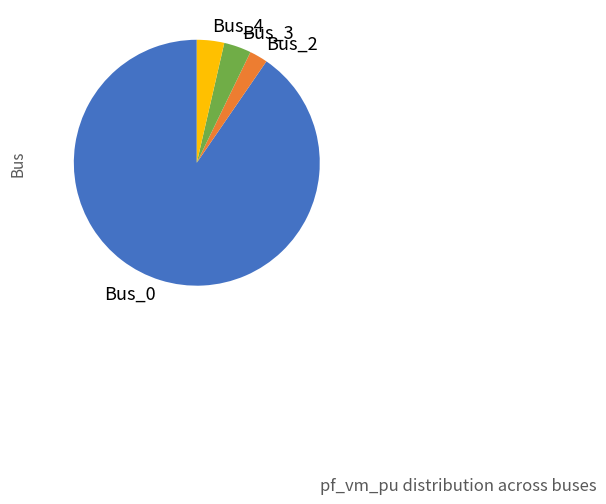

Do Bus_2 and Bus_0 together represent more than half of the pie?

Yes